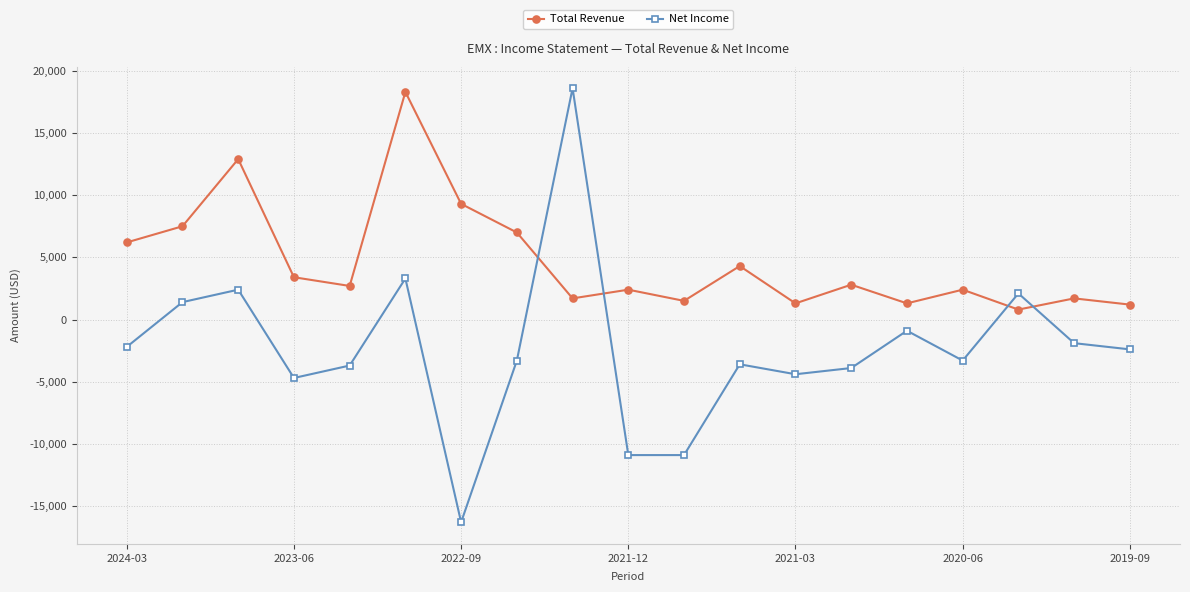

How many intersections are there between Total Revenue and Net Income?

4